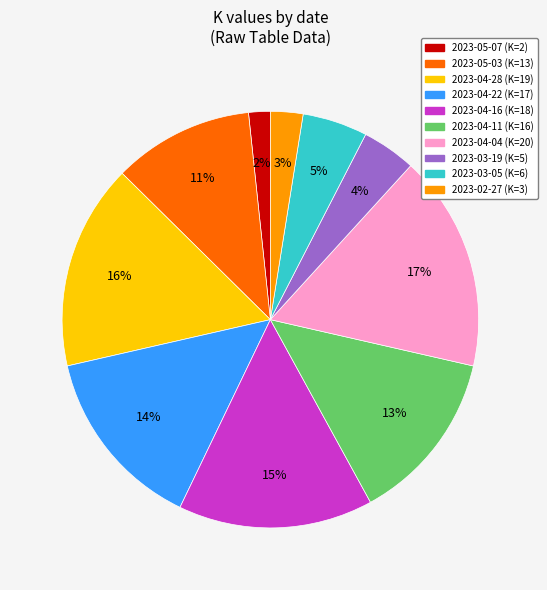

To the nearest percent, what is the average slice percentage?

10%